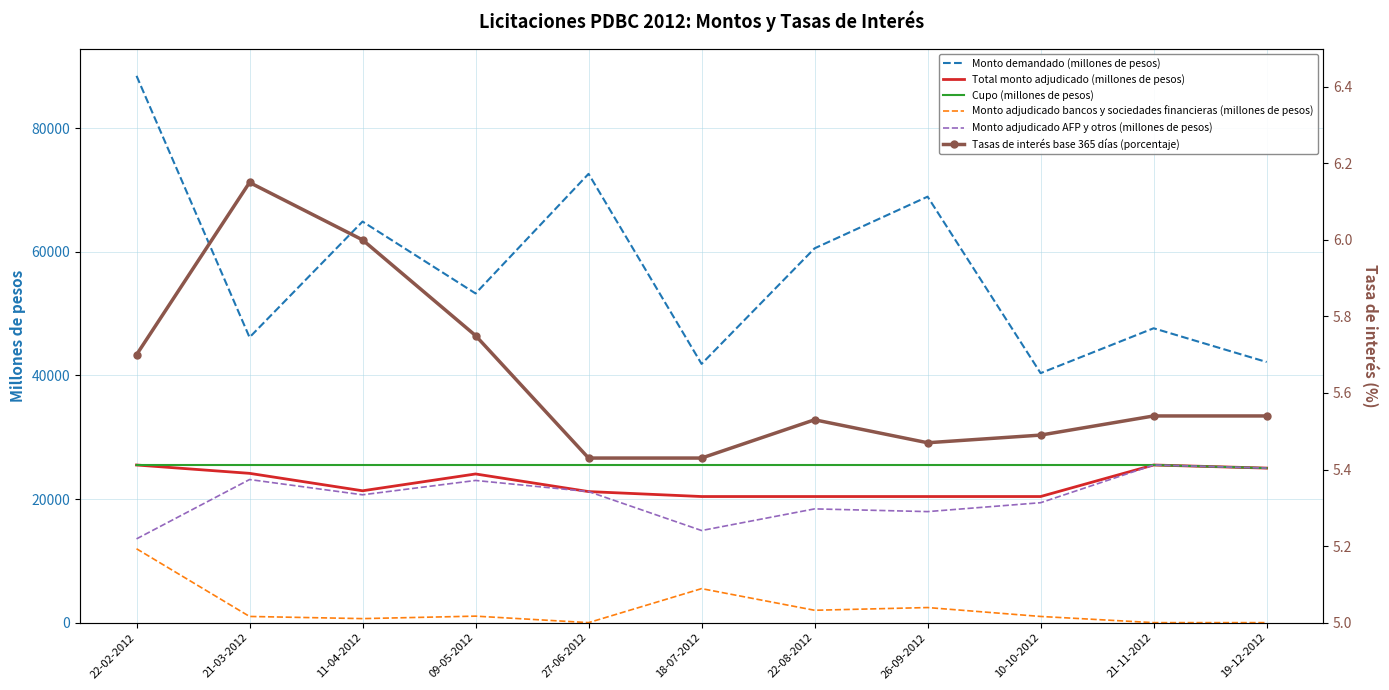

In Total monto adjudicado (millones de pesos), how many points are higher than both neighbors (excluding endpoints)?

2